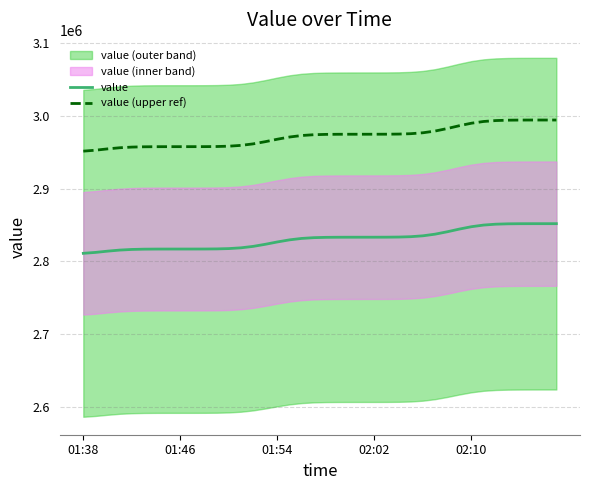

True or false: value and value (upper ref) cross at least once.

False